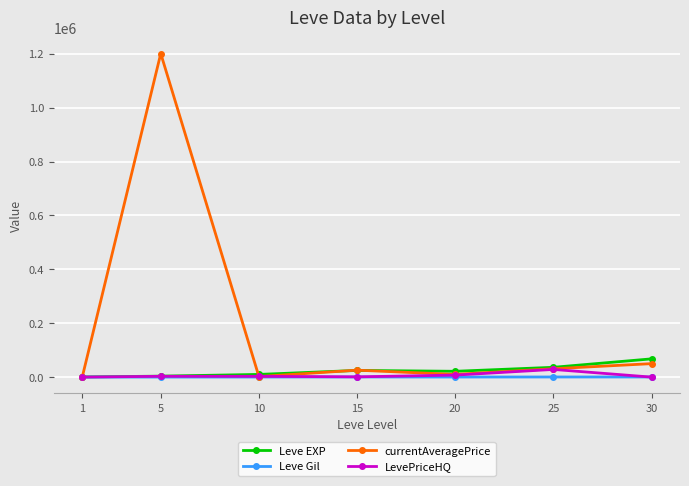

What is the difference between the highest and lowest values at 30?

67730.0